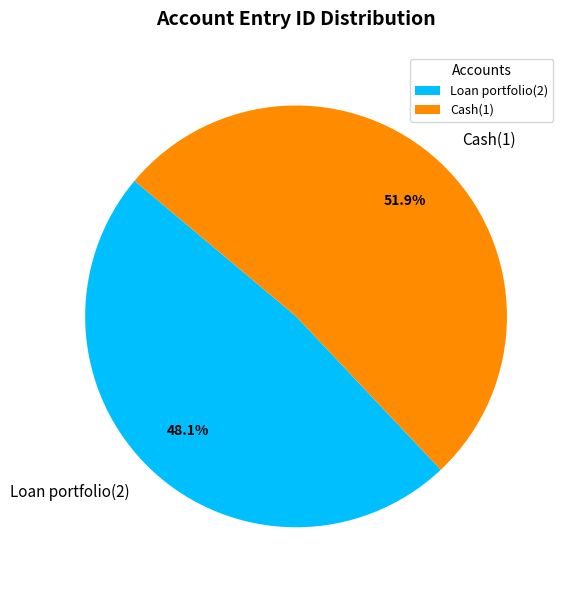

The Cash(1) slice represents 37% of the pie. True or false?

False